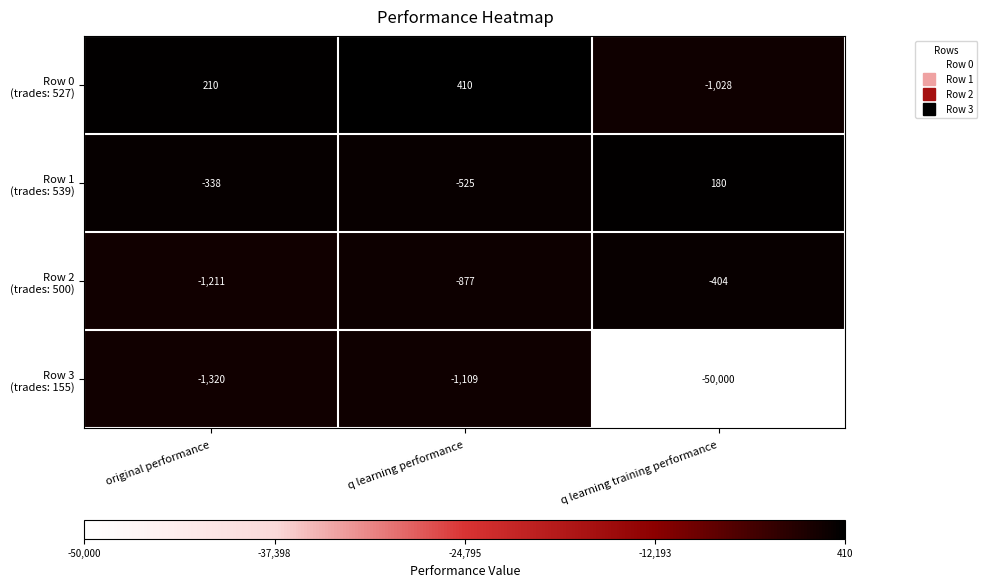

Which label corresponds to the largest value in the chart?

q learning performance